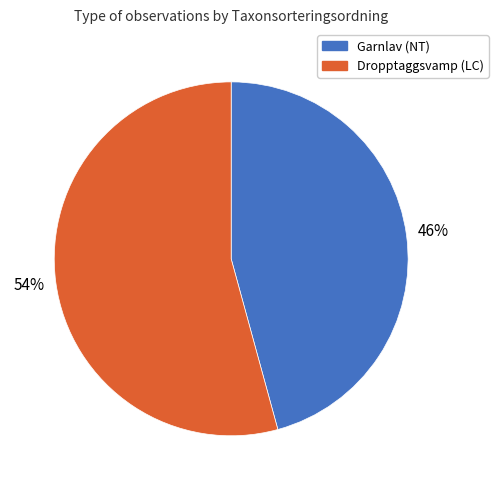

Do Dropptaggsvamp (LC) and Garnlav (NT) together represent more than half of the pie?

Yes